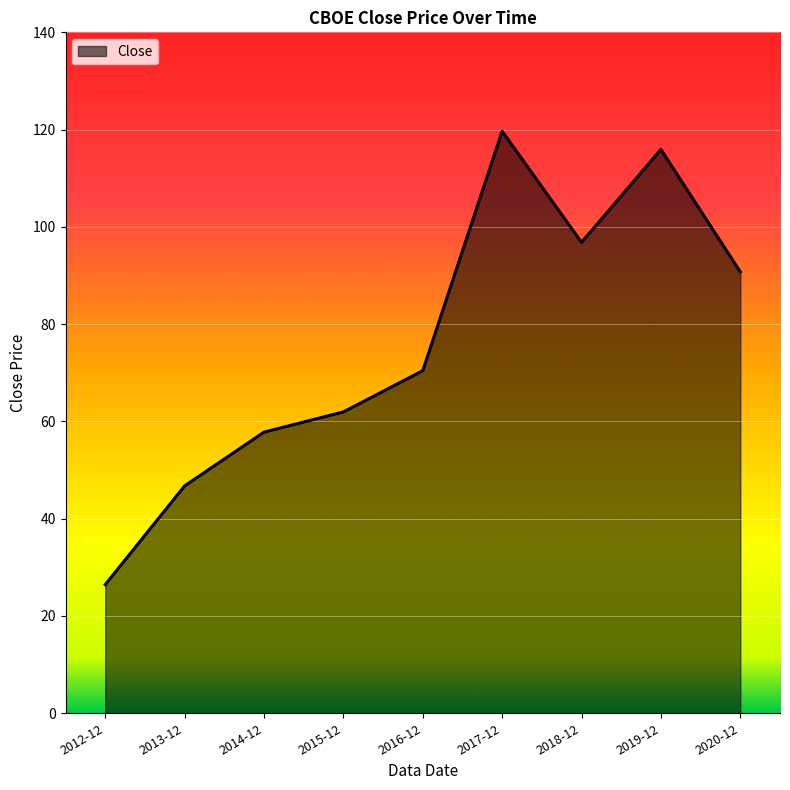

How many series are shown in this chart?

1